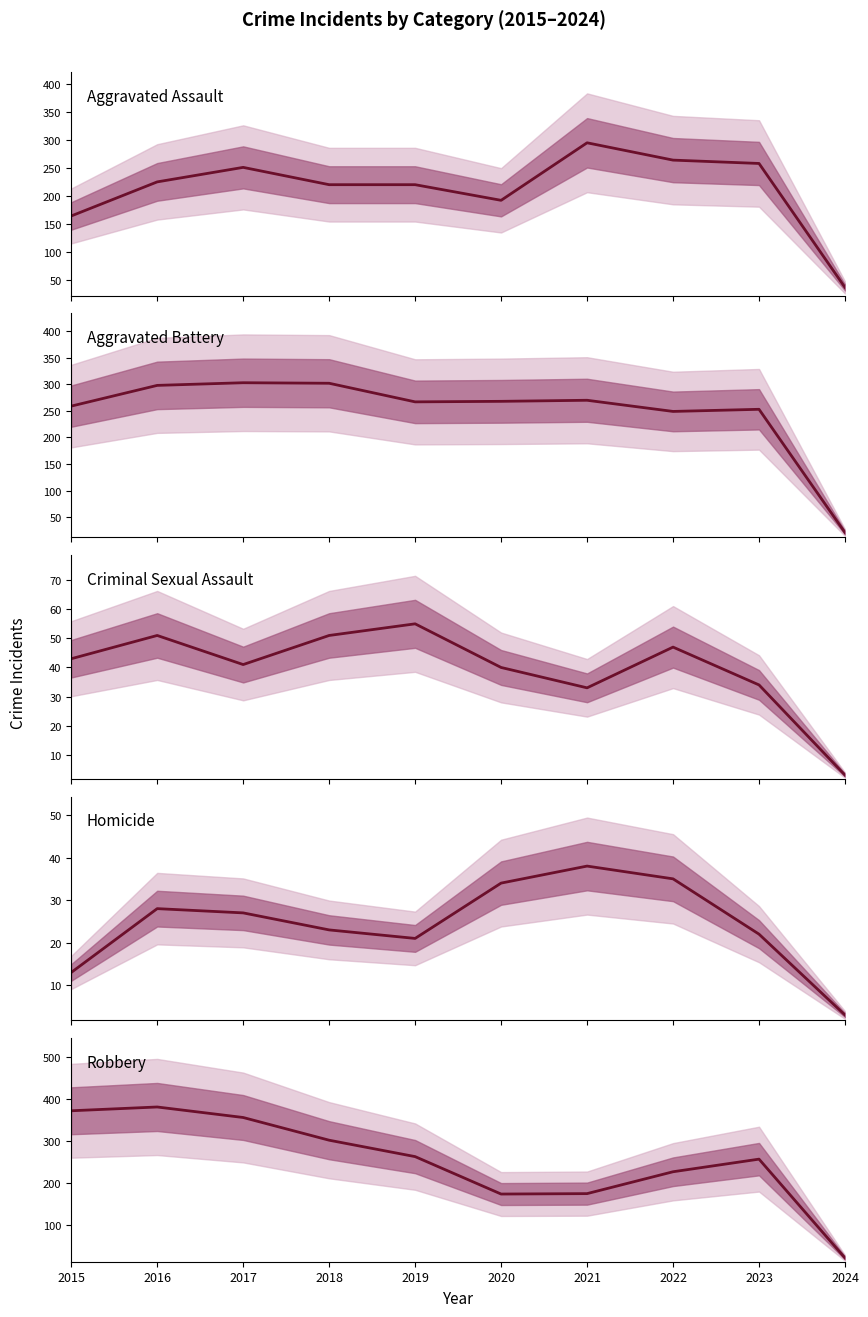

Is it true that Robbery equals 372 at 2015?

True